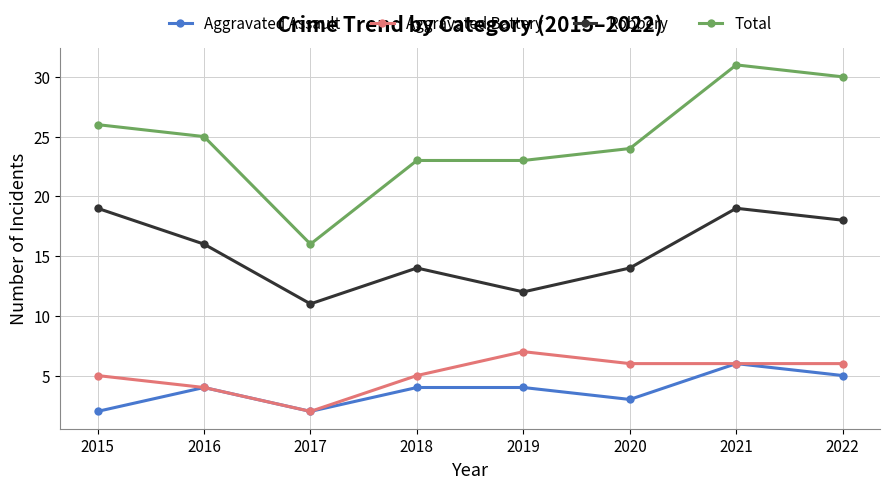

True or false: Robbery has a value of 18 at 2022.

True